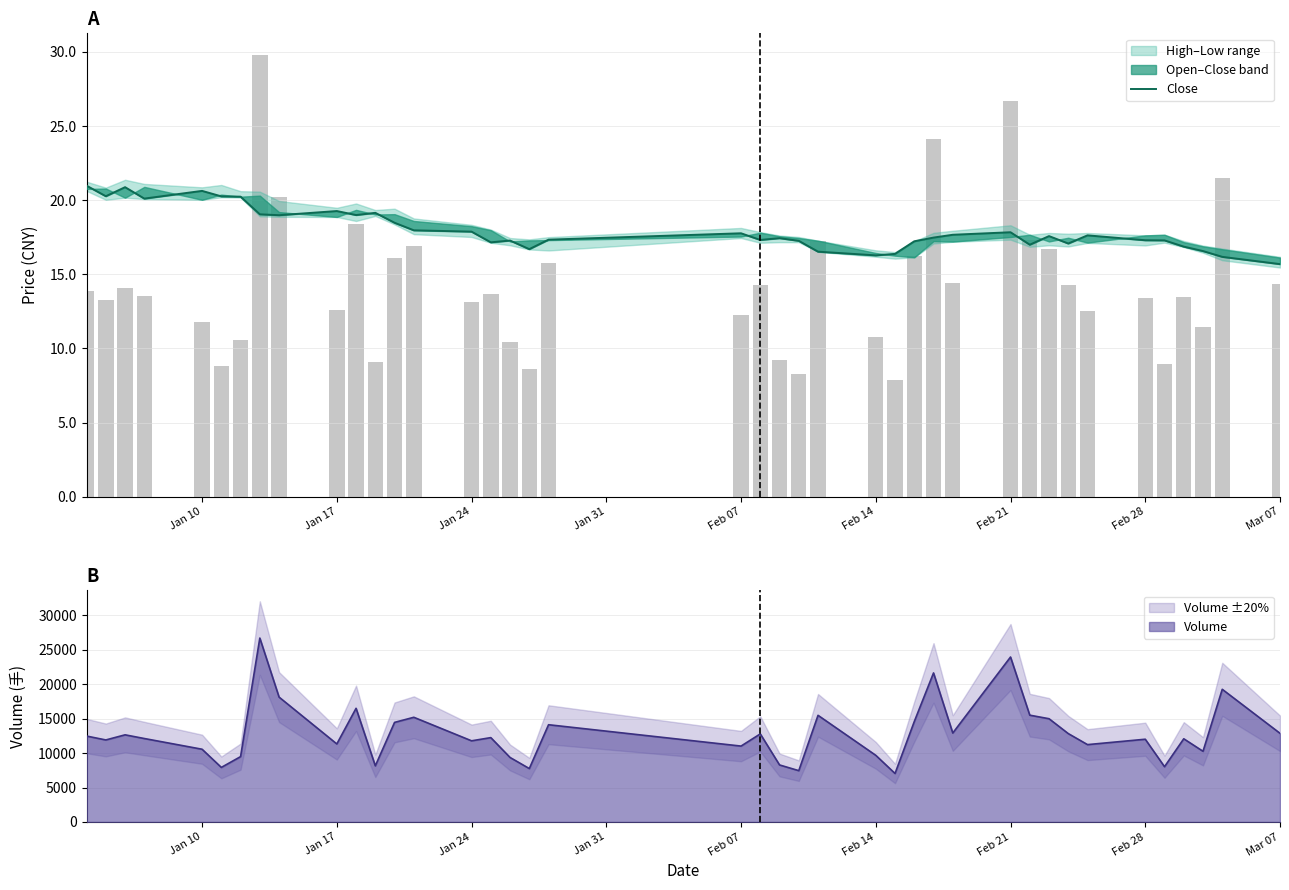

What is the difference between the maximum and minimum values?

5.3